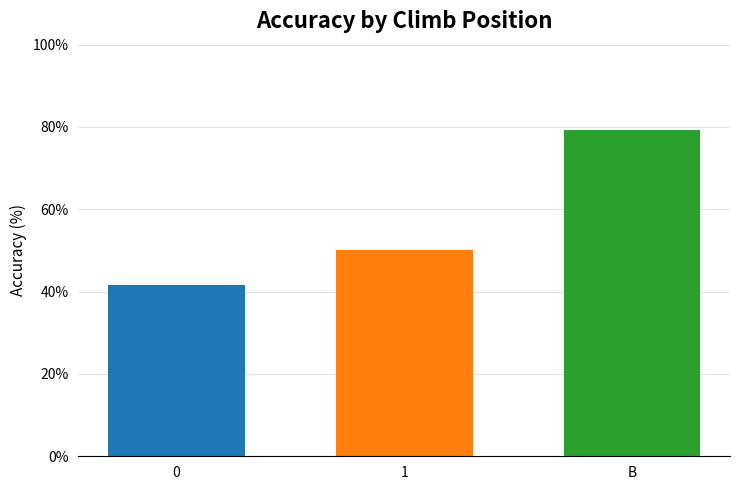

Are the bars horizontal?

No